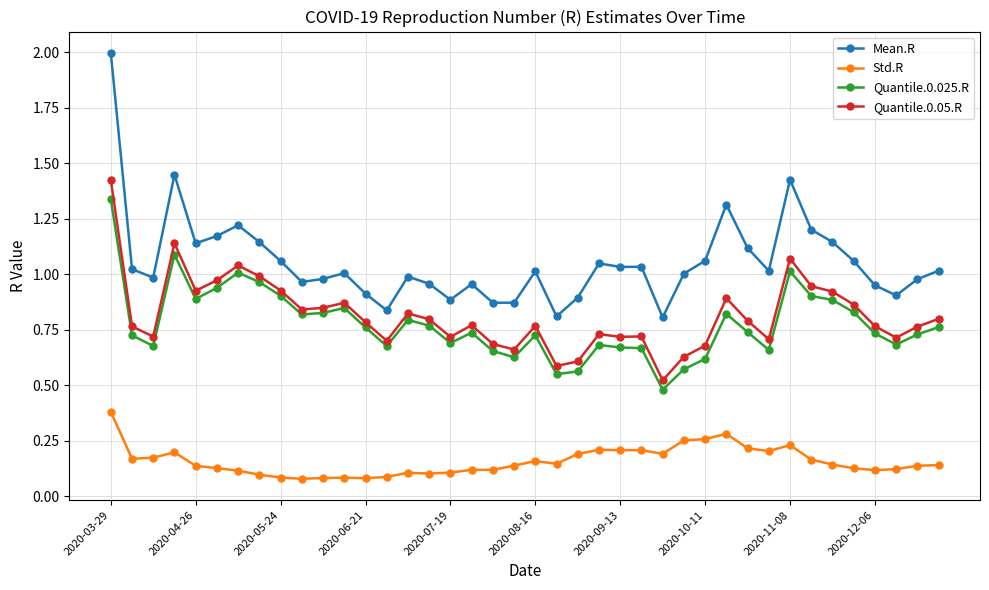

True or false: Quantile.0.05.R has more than 1 interior local peaks.

True